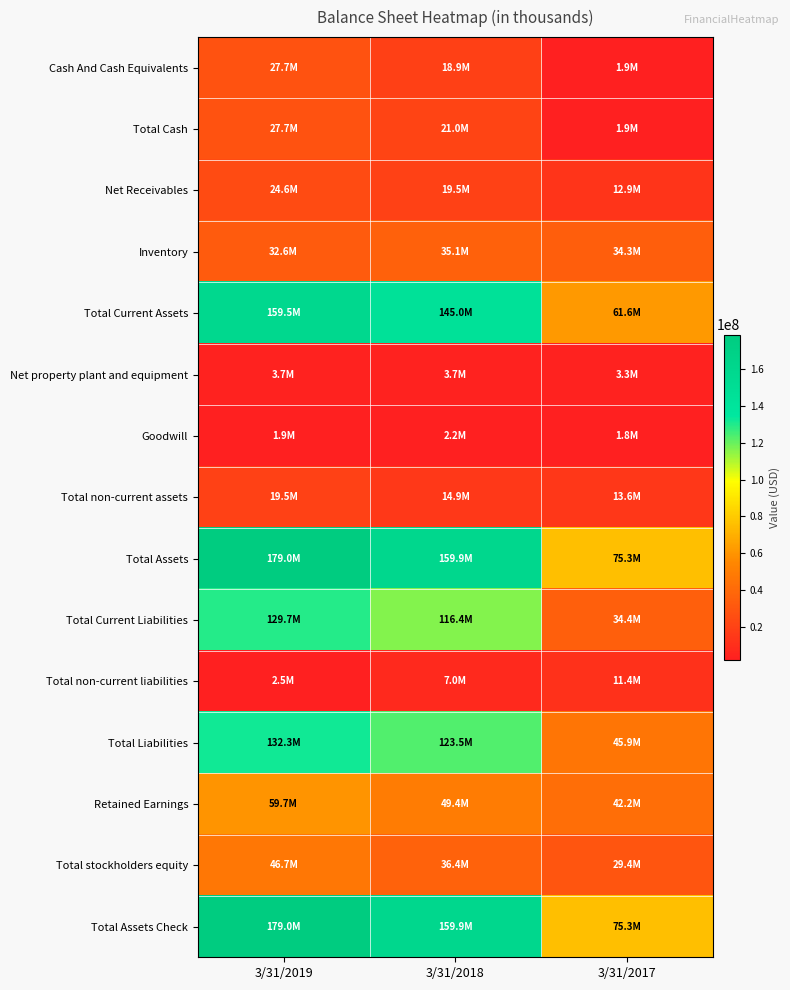

What is the minimum value shown in the chart?

1847000